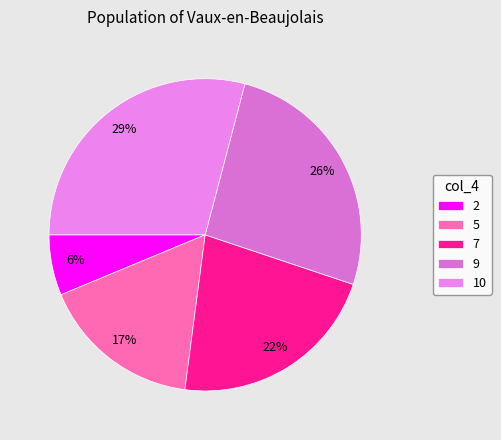

What percentage is the 9 slice, to the nearest percent?

26%